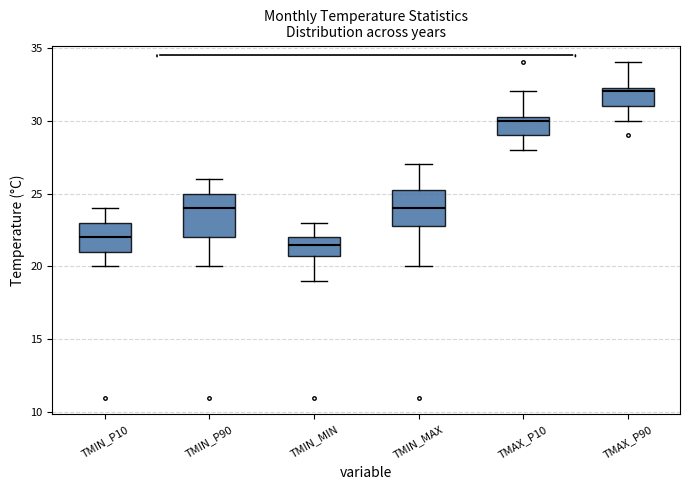

Where does the upper whisker of the box for TMIN_MIN end on the y-axis? The values are not printed on the chart, so give them approximately, as read against the axis.

23.0